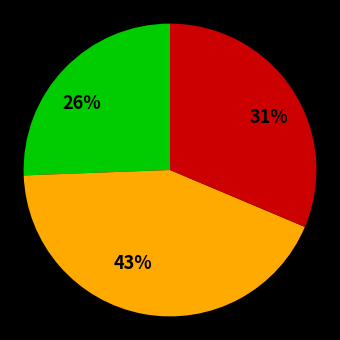

Is there a majority slice in this chart?

No